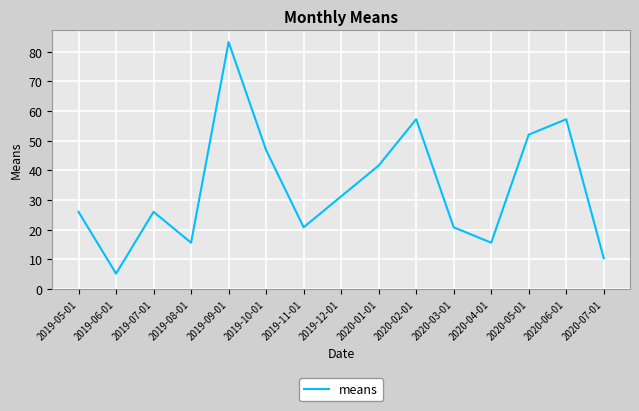

How many categories are shown in the chart?

15